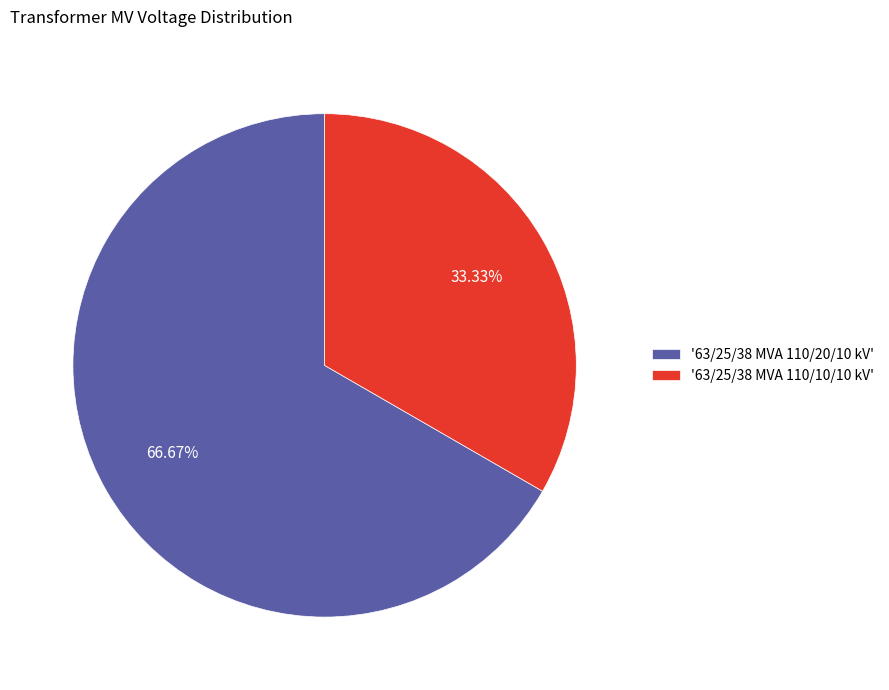

What is the largest slice in the pie chart?

'63/25/38 MVA 110/20/10 kV'